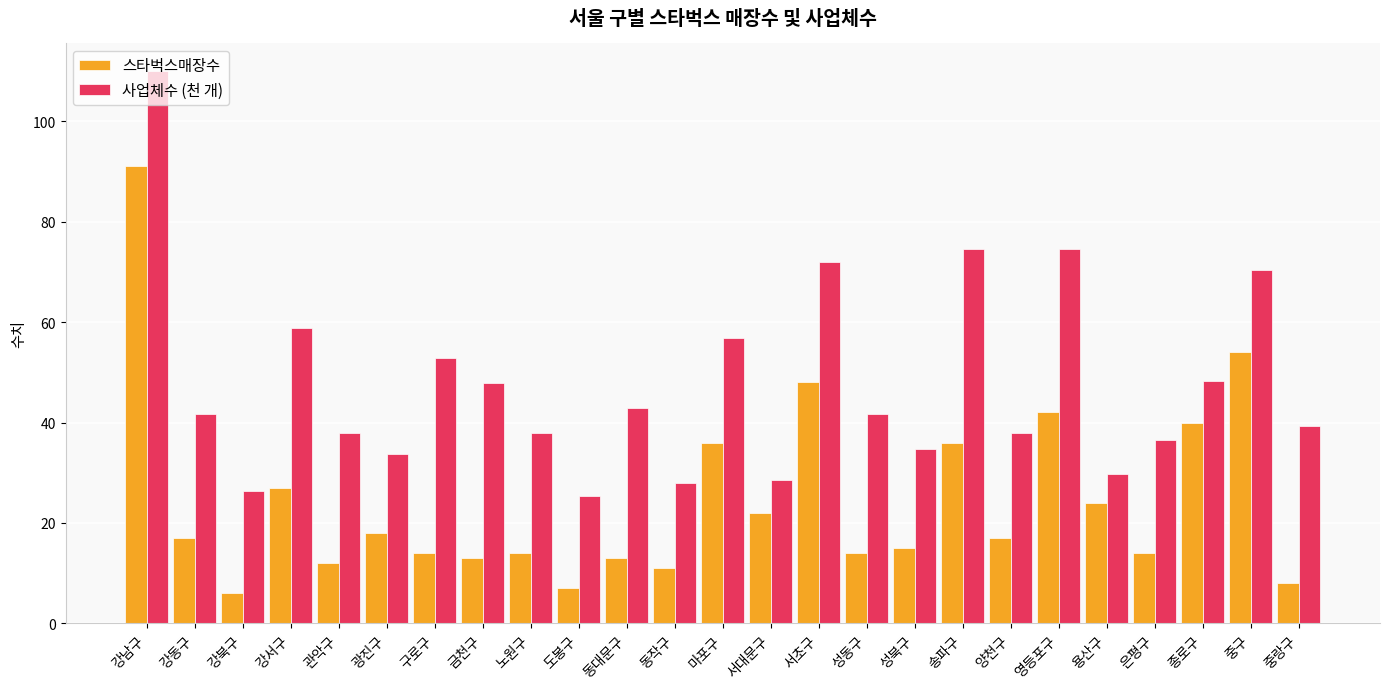

At which label does 스타벅스매장수 reach its minimum?

강북구